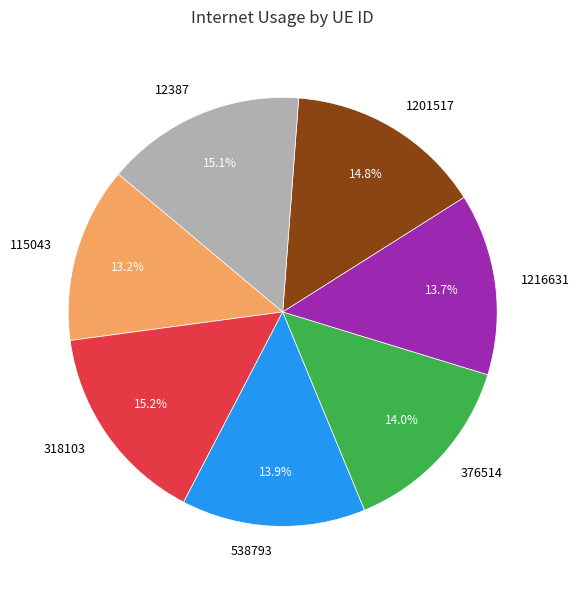

Which has a higher value, 318103 or 376514?

318103